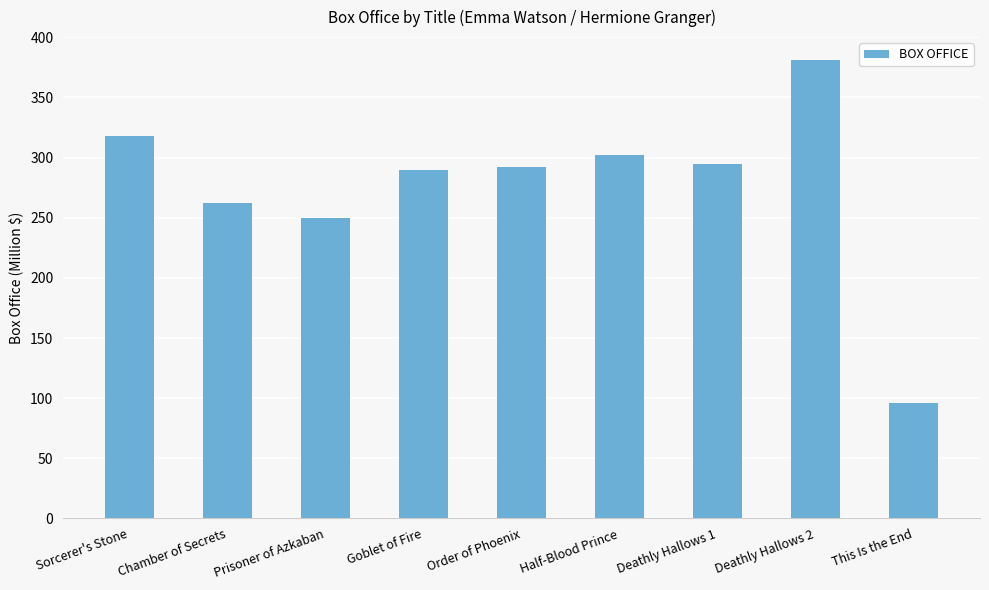

What is the label of the 6th bar from the right?

Goblet of Fire